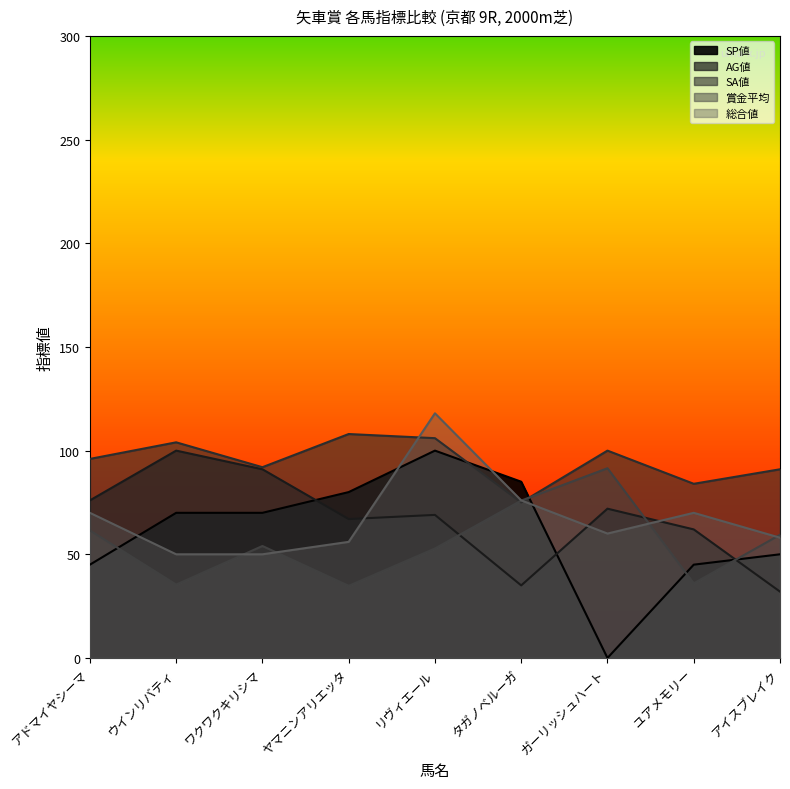

What is the sum of all SA値 values?

856.0